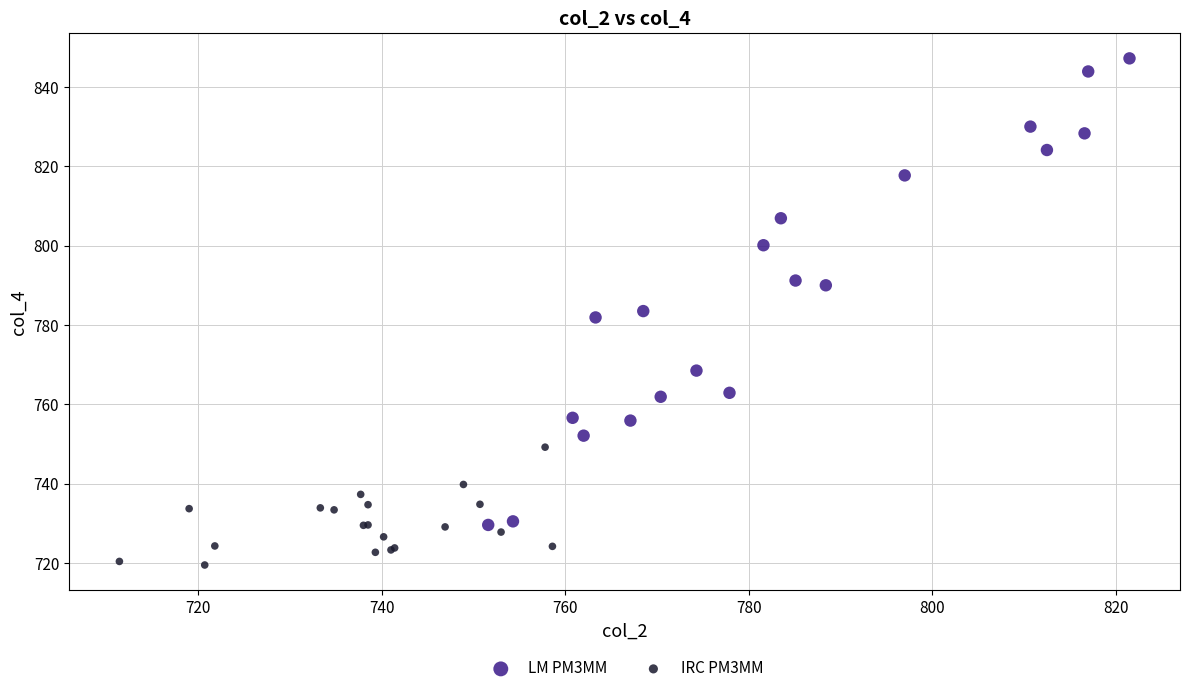

Which series contains the highest Y value?

LM PM3MM